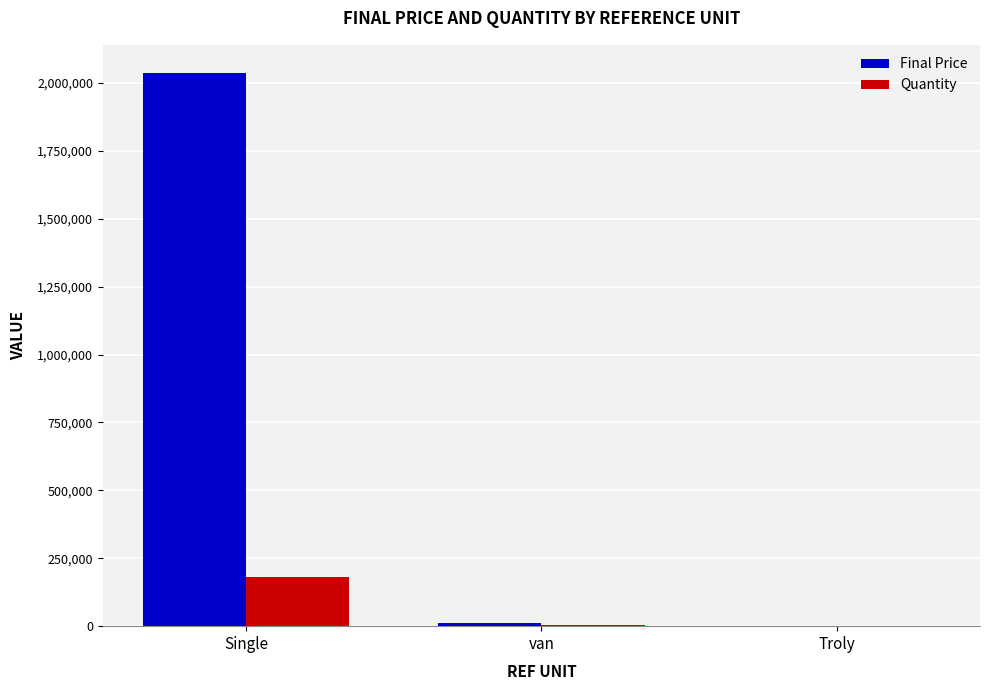

How many categories are shown in the chart?

3